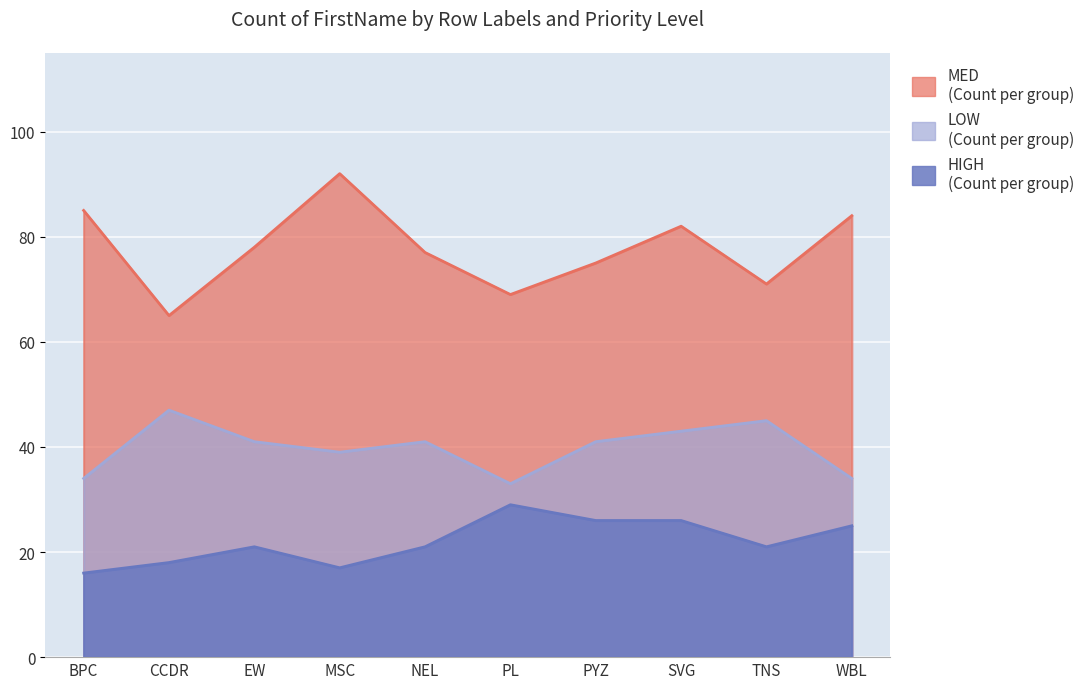

Between CCDR and EW, which series saw the biggest shift?

MED